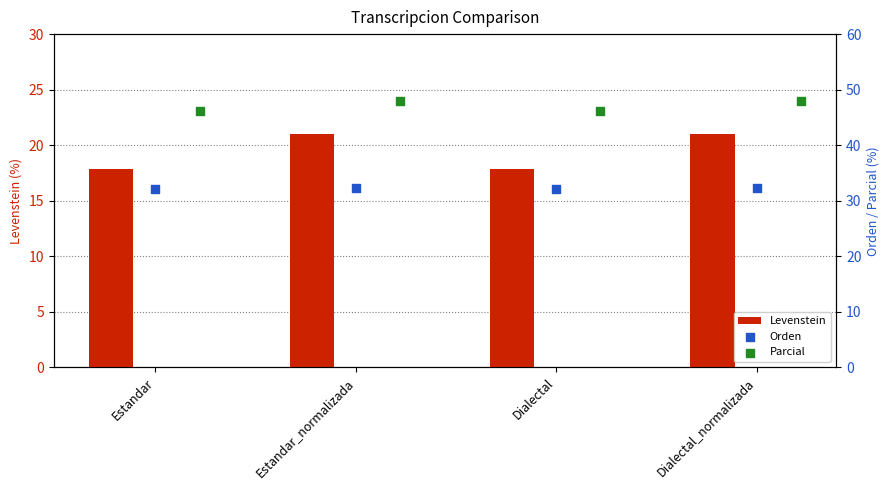

Which series contains the highest Y value?

Parcial